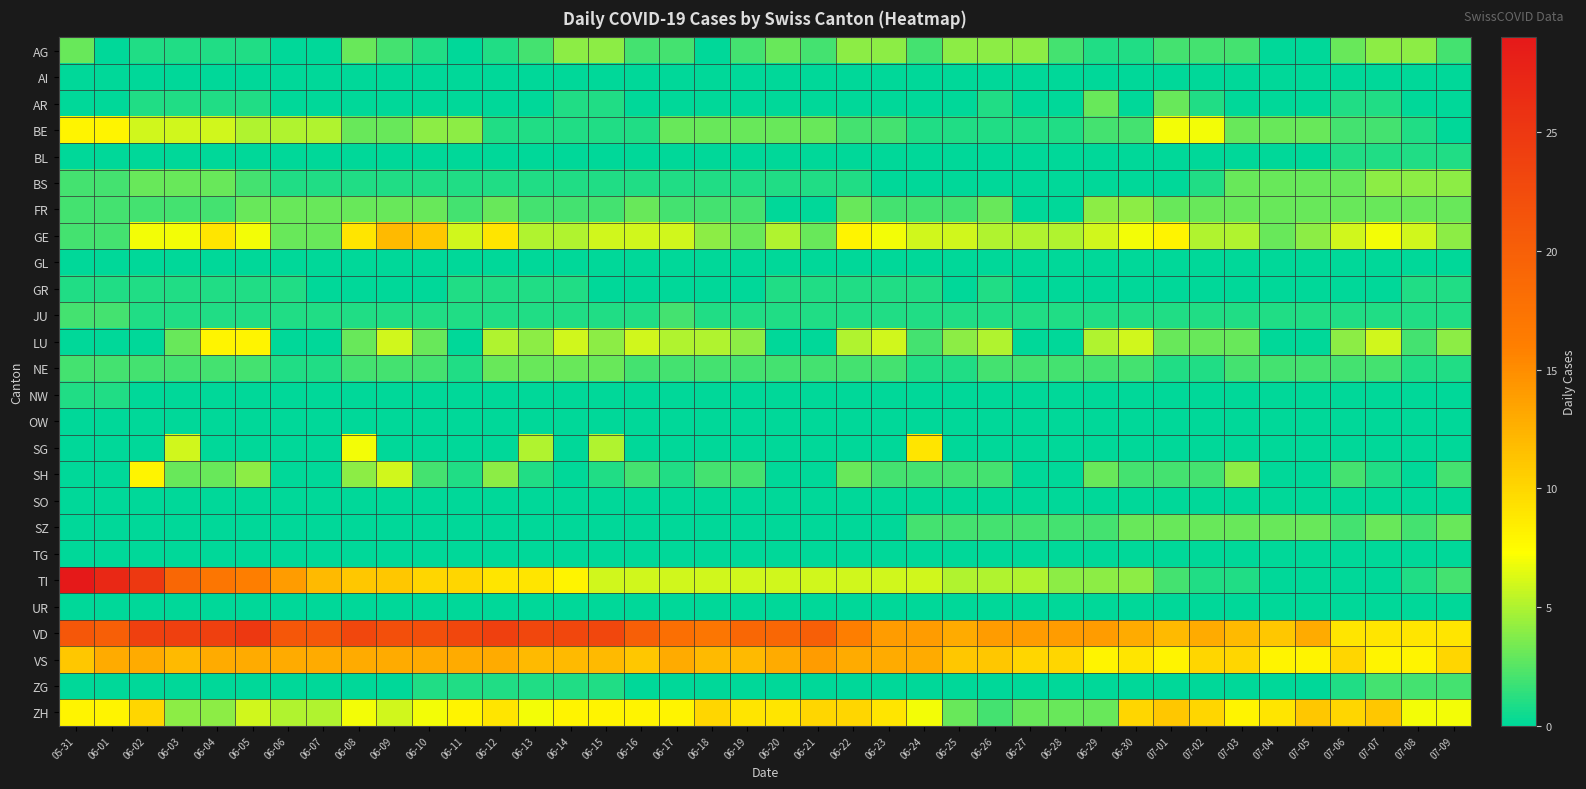

List the series in order of their peak value, highest first.

TI, VD, VS, GE, ZH, SG, BE, LU, SH, AG, BS, FR, AR, NE, SZ, JU, ZG, BL, GR, NW, AI, GL, OW, SO, TG, UR